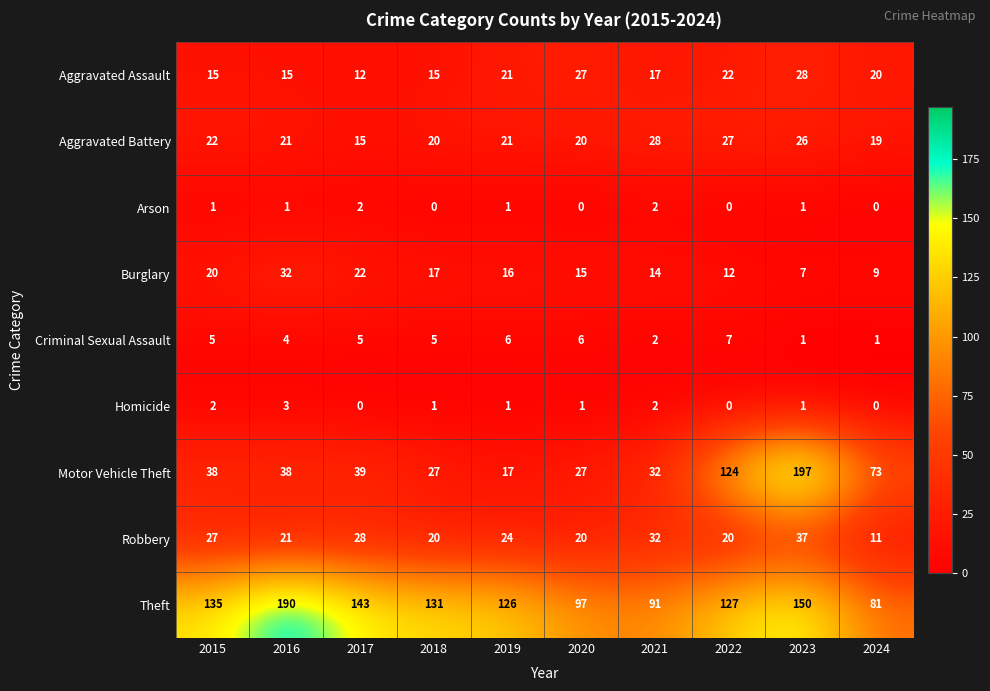

What is the sum of the Theft values at 2022 and 2017?

270